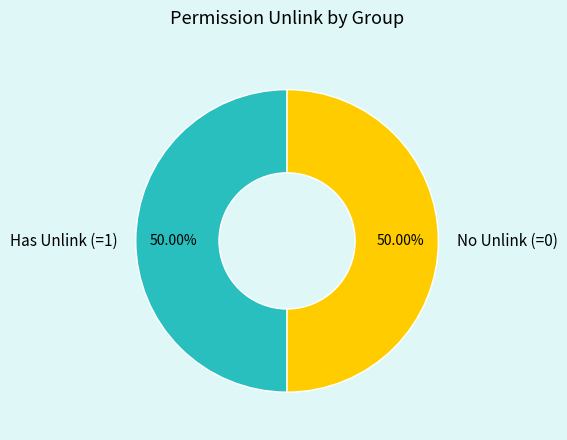

Combined, do Has Unlink (=1) and No Unlink (=0) account for over 50%?

Yes